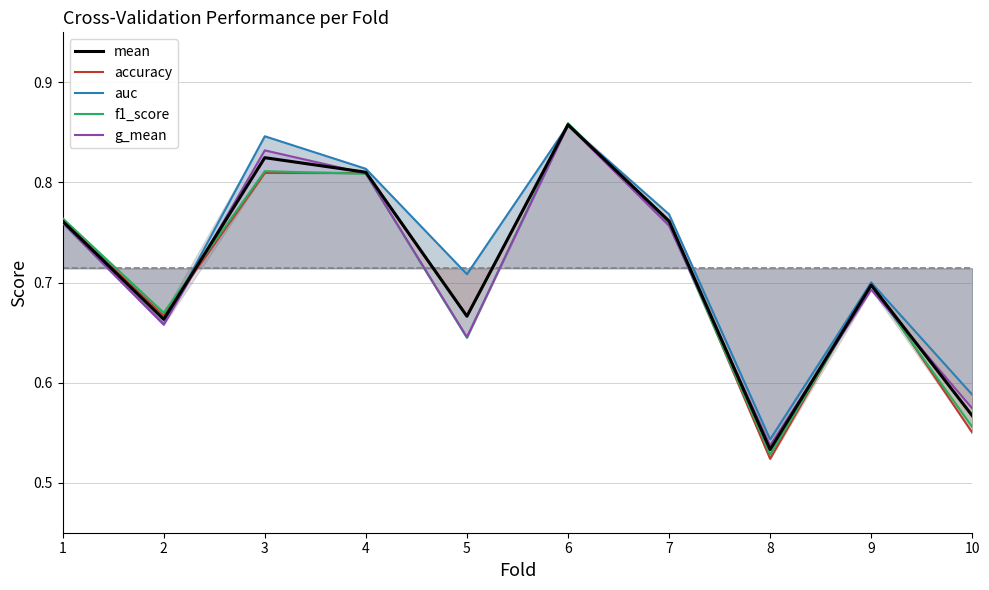

Reading right to left, transcribe all the data shown in this chart.

mean: 10=0.6	9=0.7	8=0.5	7=0.8	6=0.9	5=0.7	4=0.8	3=0.8	2=0.7	1=0.8
accuracy: 10=0.6	9=0.7	8=0.5	7=0.8	6=0.9	5=0.7	4=0.8	3=0.8	2=0.7	1=0.8
auc: 10=0.6	9=0.7	8=0.5	7=0.8	6=0.9	5=0.7	4=0.8	3=0.8	2=0.7	1=0.8
f1_score: 10=0.6	9=0.7	8=0.5	7=0.8	6=0.9	5=0.6	4=0.8	3=0.8	2=0.7	1=0.8
g_mean: 10=0.6	9=0.7	8=0.5	7=0.8	6=0.9	5=0.6	4=0.8	3=0.8	2=0.7	1=0.8